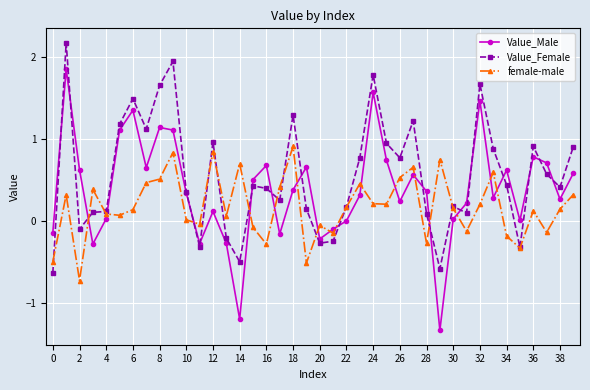

What is the sum of all Value_Male values?

15.4